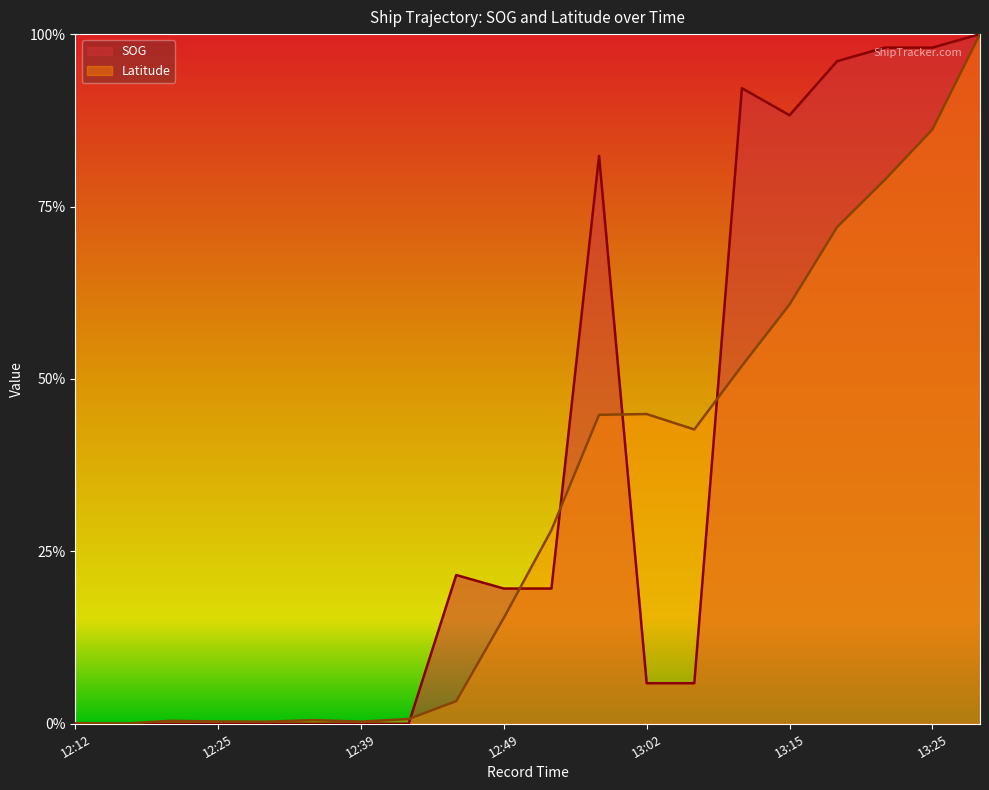

Reading left to right, list all the values displayed in this chart.

SOG: 12:12=0.0	12:19=0.0	12:22=0.0	12:25=0.0	12:29=0.0	12:32=0.0	12:39=0.0	12:42=0.0	12:45=0.2	12:49=0.2	12:55=0.2	12:58=0.8	13:02=0.1	13:05=0.1	13:12=0.9	13:15=0.9	13:18=1.0	13:22=1.0	13:25=1.0	13:31=1.0
Latitude: 12:12=0.0	12:19=0.0	12:22=0.0	12:25=0.0	12:29=0.0	12:32=0.0	12:39=0.0	12:42=0.0	12:45=0.0	12:49=0.2	12:55=0.3	12:58=0.4	13:02=0.4	13:05=0.4	13:12=0.5	13:15=0.6	13:18=0.7	13:22=0.8	13:25=0.9	13:31=1.0